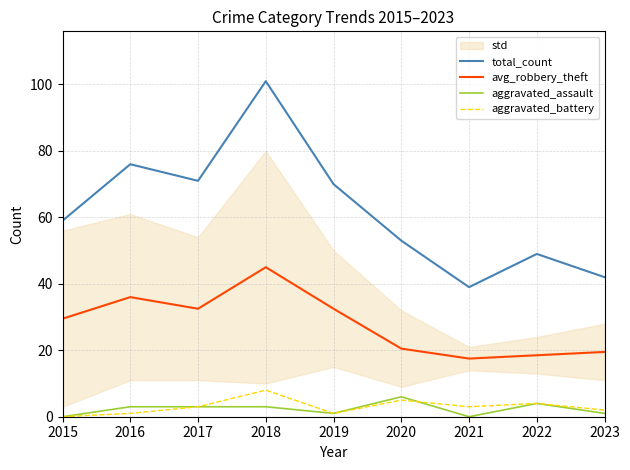

What is the average value of the total_count series?

62.2